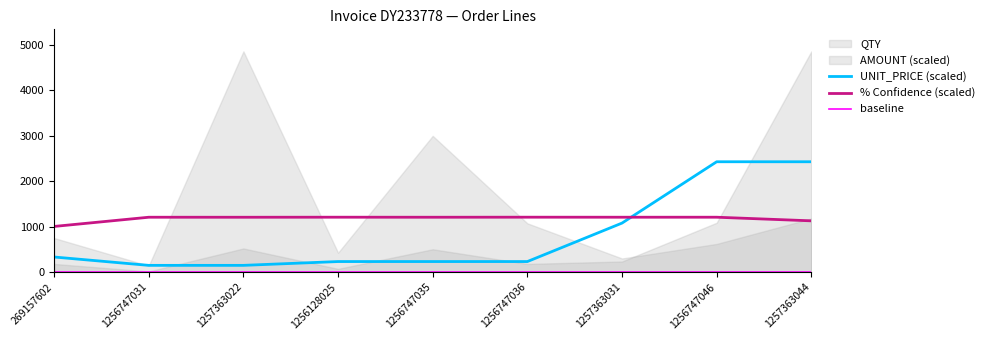

How many categories are shown in the chart?

9